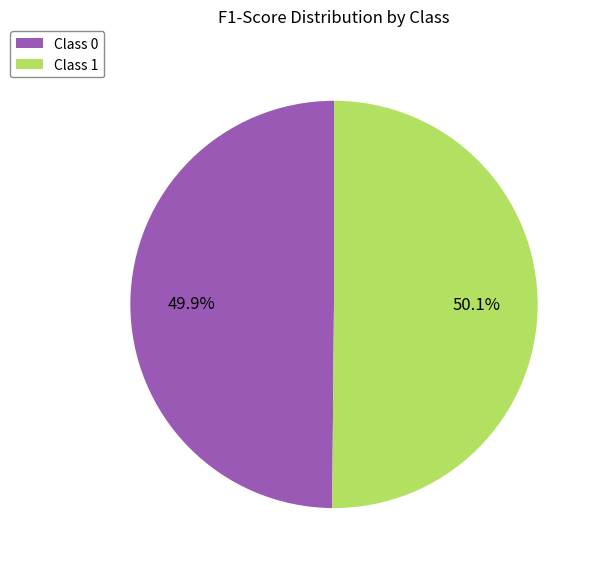

Combined, do Class 1 and Class 0 account for over 50%?

Yes